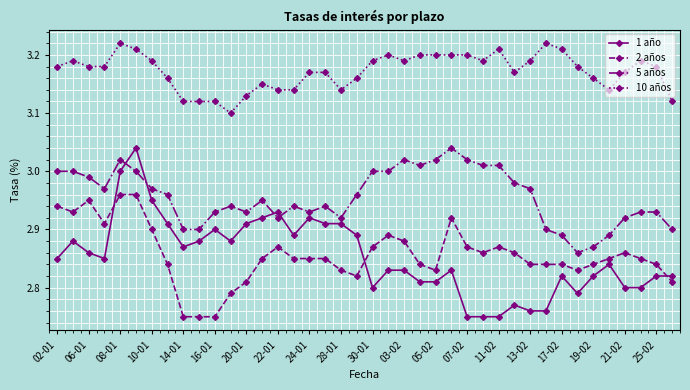

True or false: 2 años and 5 años cross at least once.

False